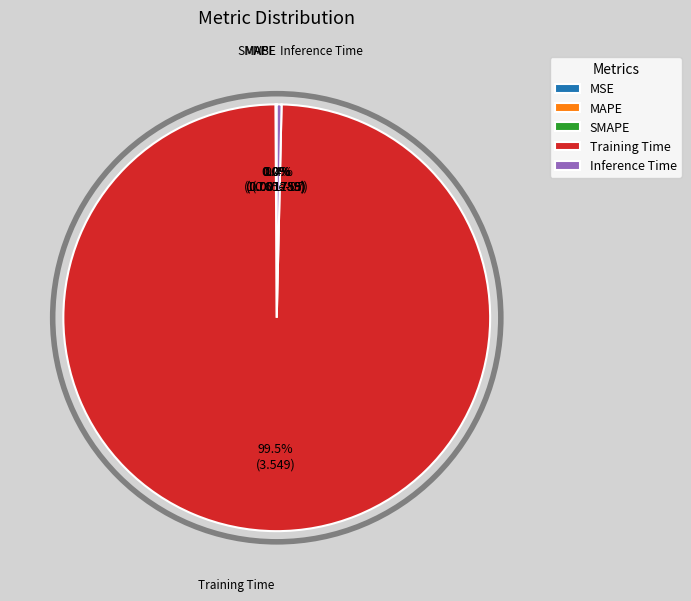

What is the largest slice in the pie chart?

Training Time